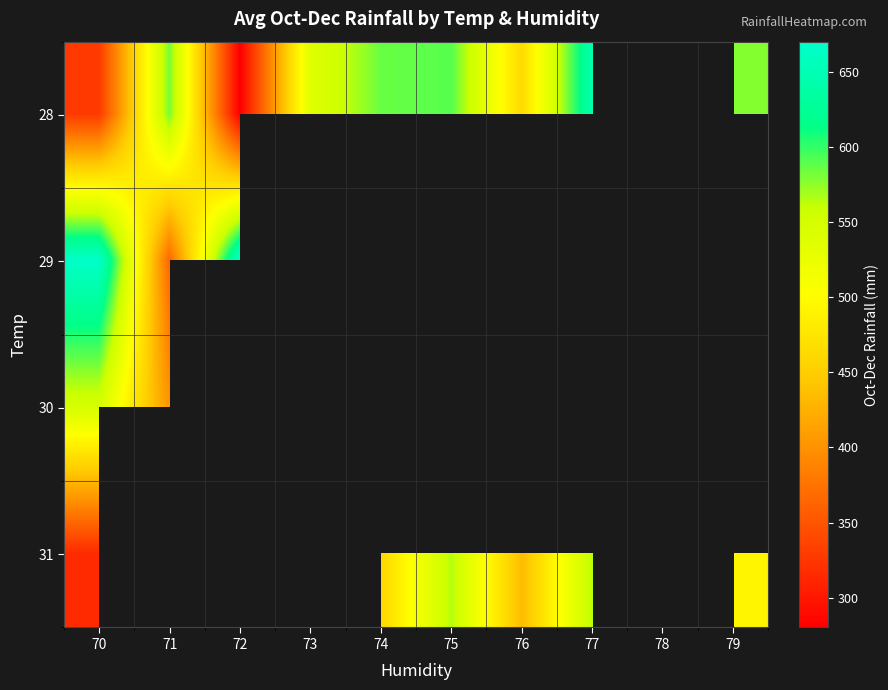

The value of 31 at 75 is 139.3. True or false?

False